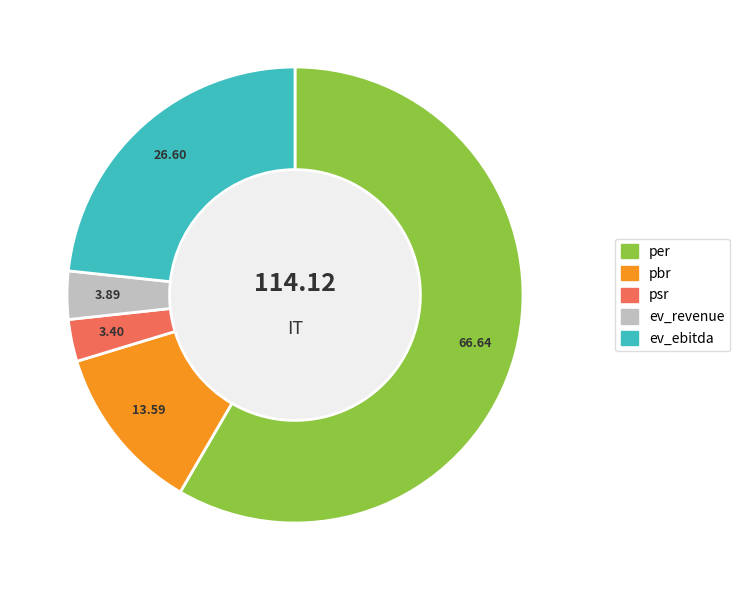

Between ev_revenue and pbr, which is larger?

pbr